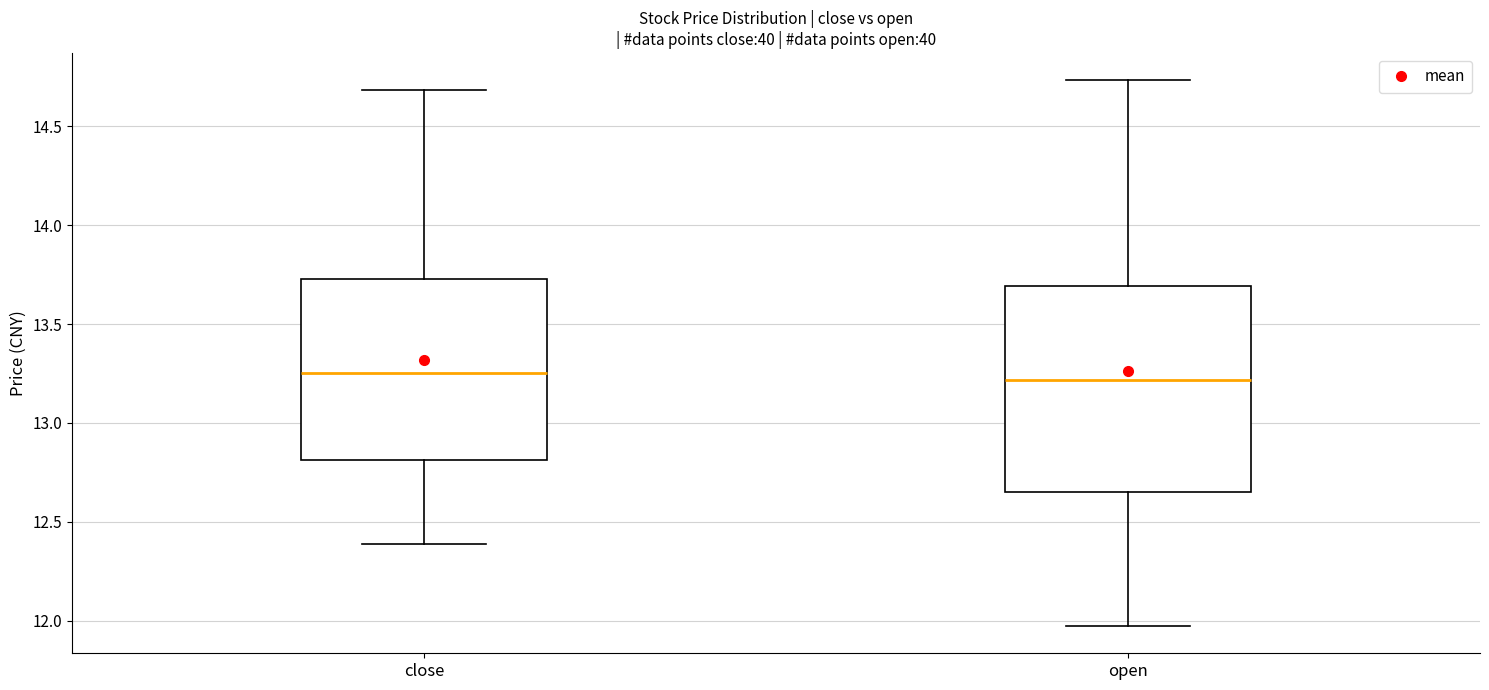

Where does the upper whisker of the box for open end on the y-axis? The values are not printed on the chart, so give them approximately, as read against the axis.

14.75